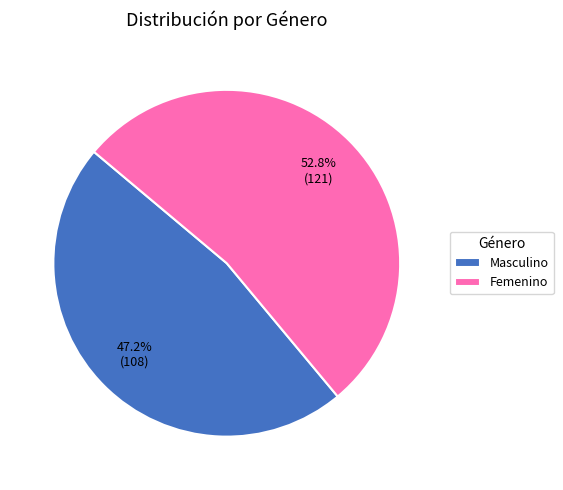

Count the number of slices in the pie.

2